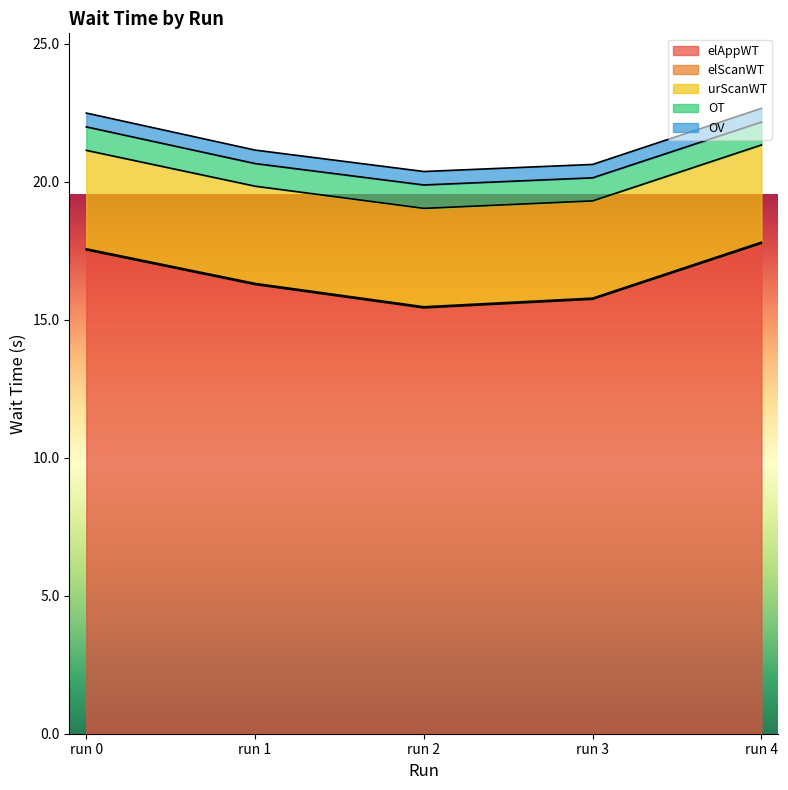

Does the chart display data point markers on the line(s)?

No